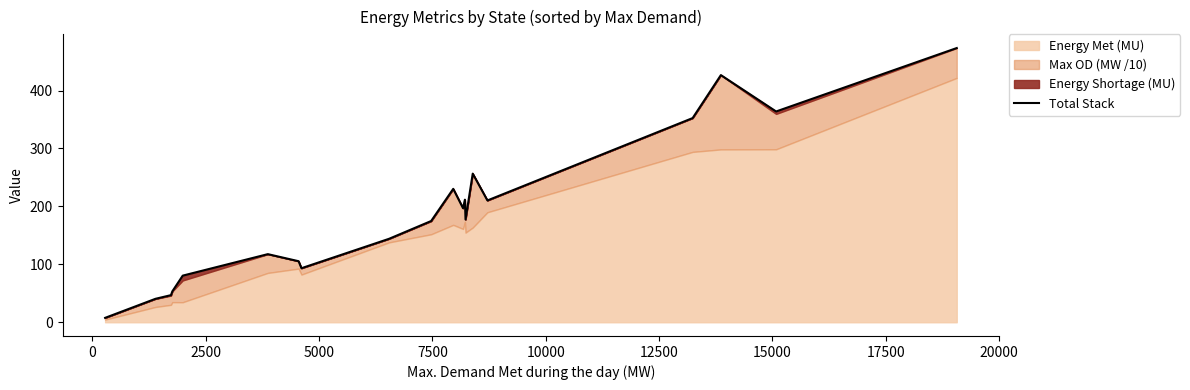

How many interior local valleys (lower than both neighbors) does the data have?

5